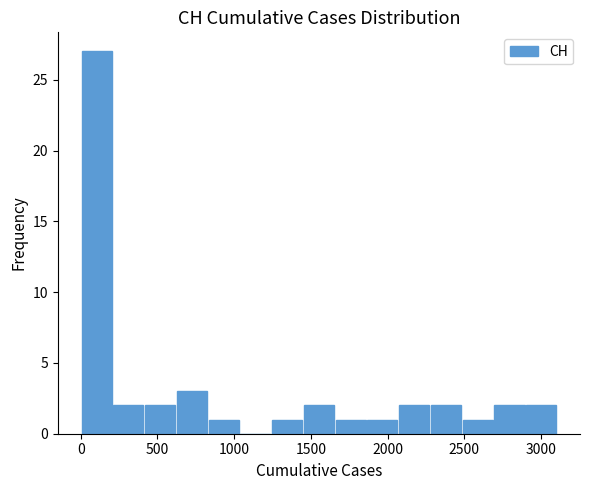

How tall is the bar that spans 1850 to 2050 on the x-axis? Neither the bar edges nor the heights are printed on the chart, so give them approximately, as read against the axes.

1